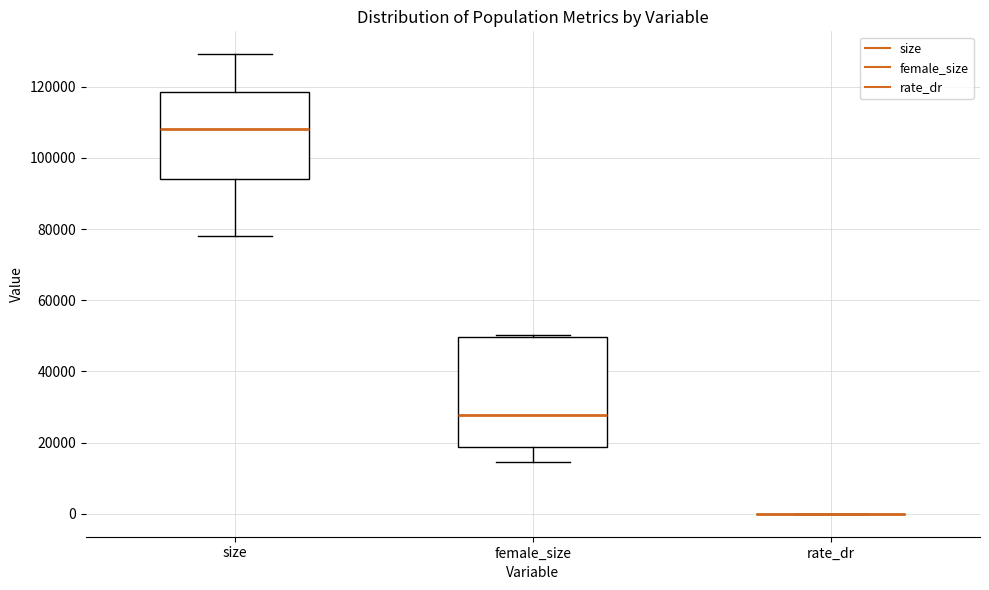

Where does the median line of the box for size sit on the y-axis? The values are not printed on the chart, so give them approximately, as read against the axis.

108000